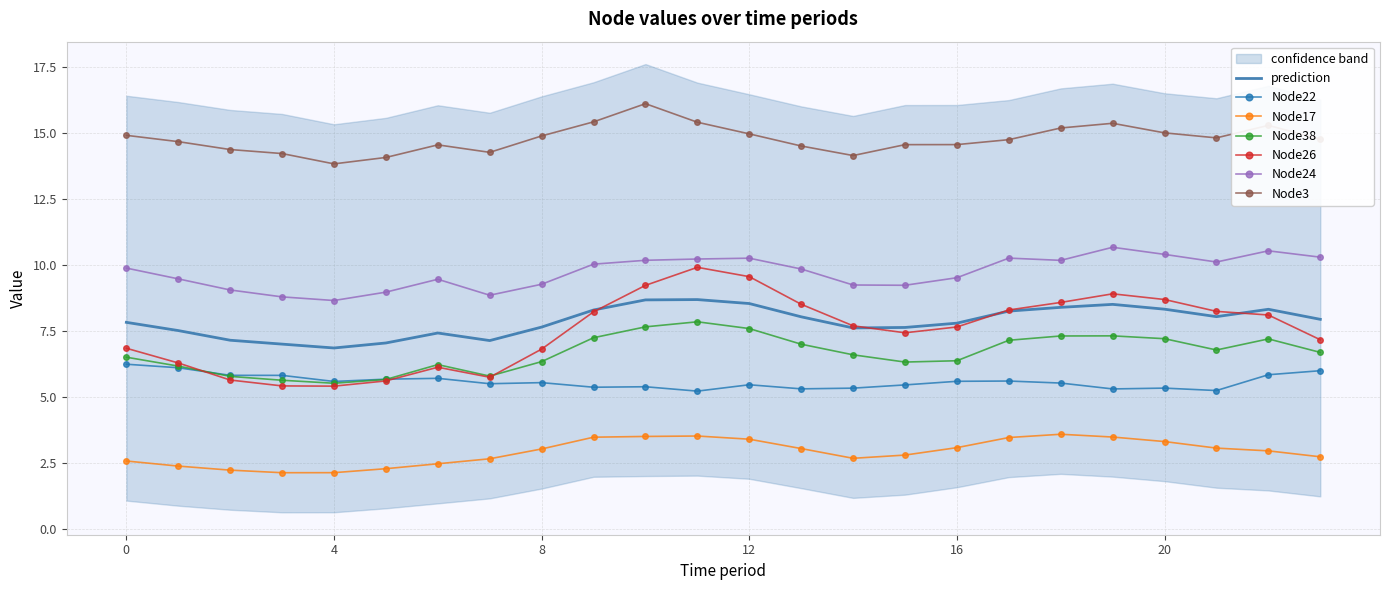

What is the value of the Node3 point at the 8th from the left?

14.3